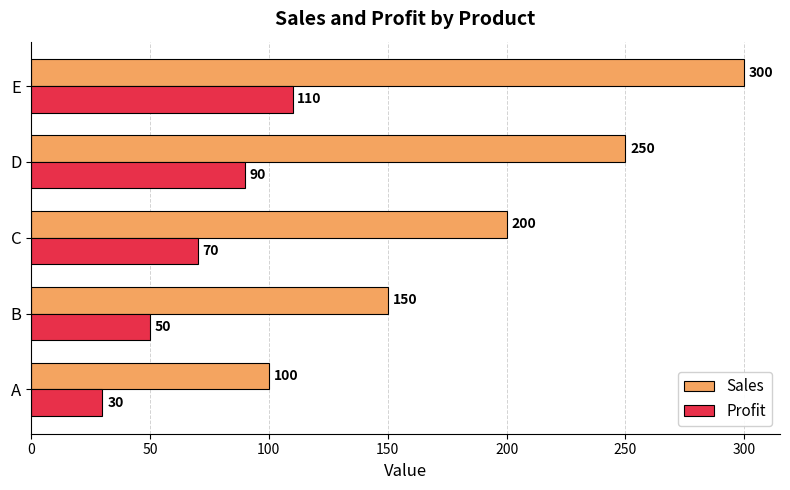

What is the difference between the maximum and minimum values in the Profit series?

80